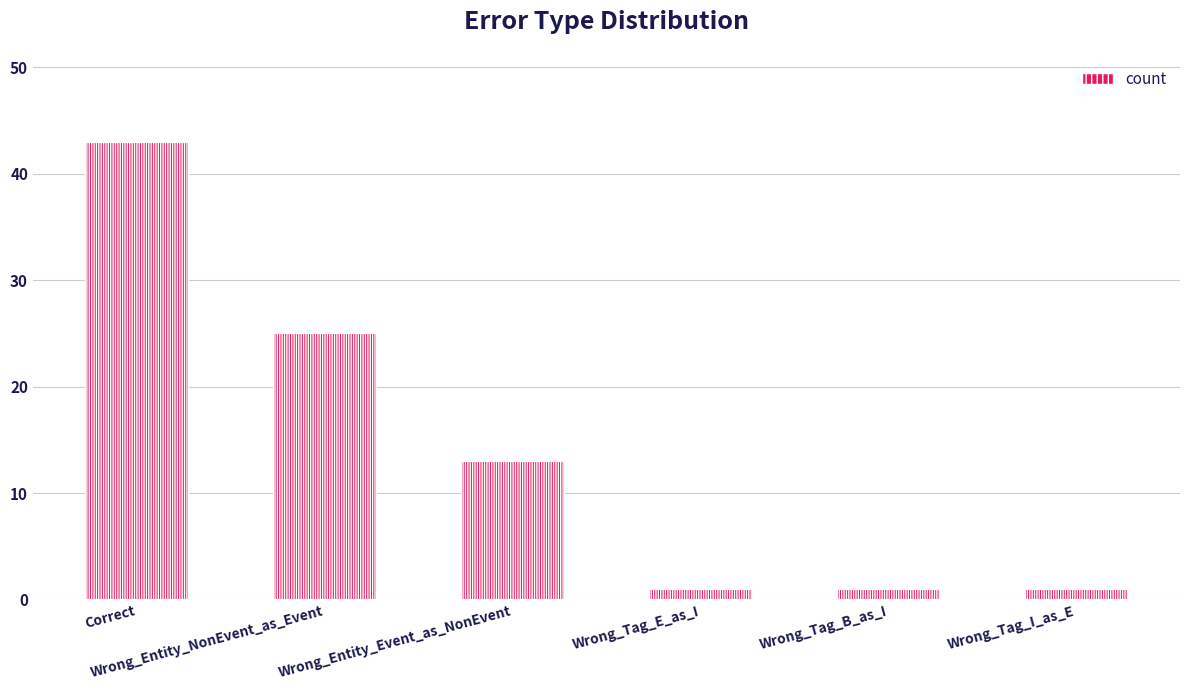

What is the sum of all values?

84